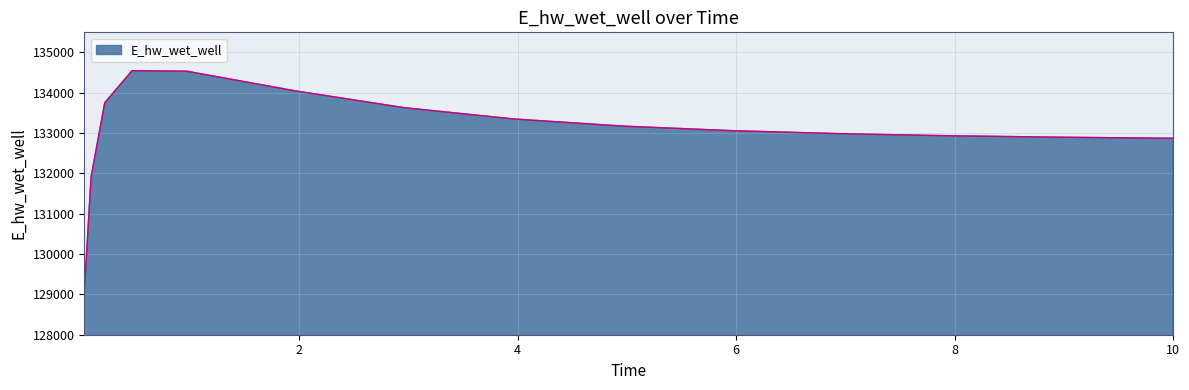

What is the maximum value shown in the chart?

134548.5